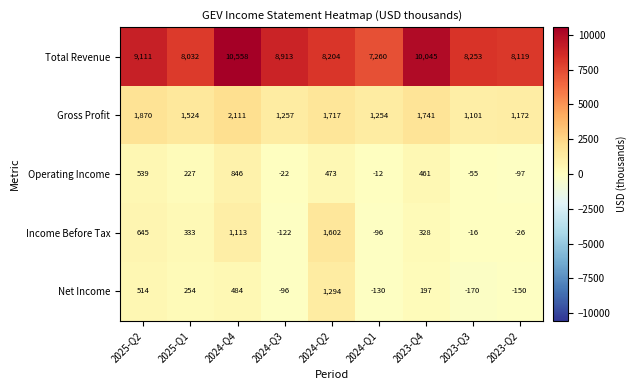

What value does the Income Before Tax series have at 2024-Q1, to the nearest 10?

-100